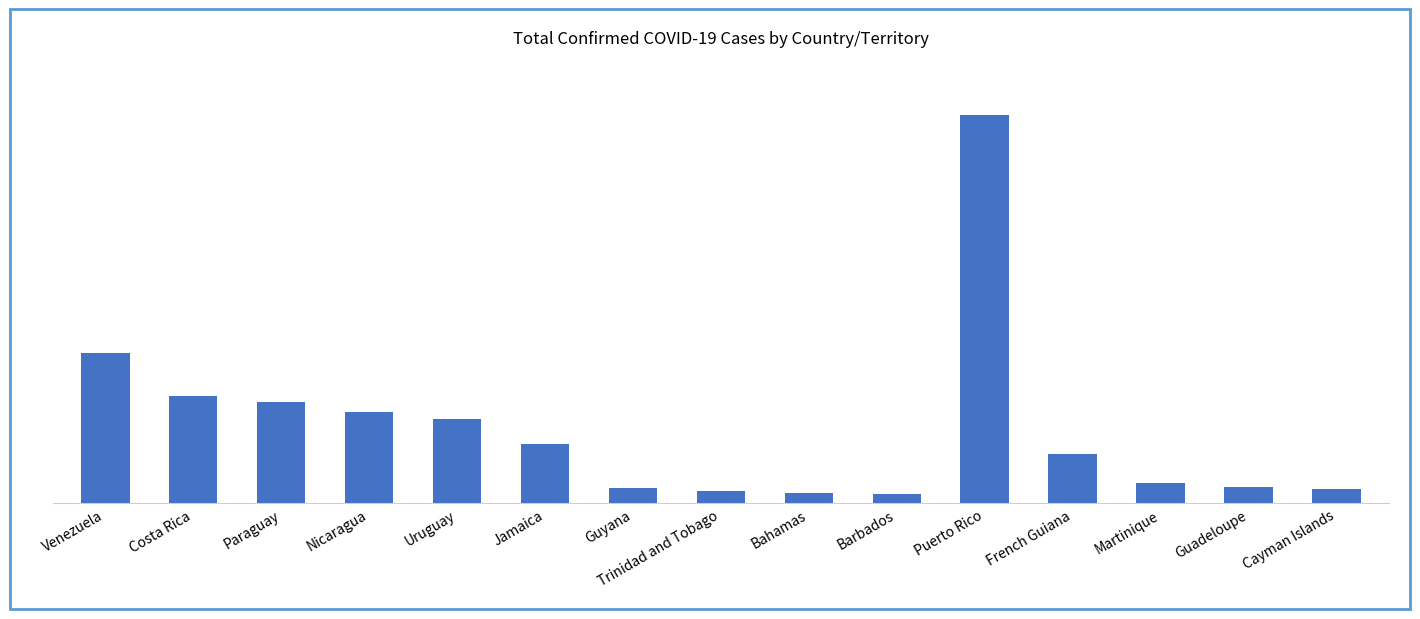

What is the greatest value displayed?

3776